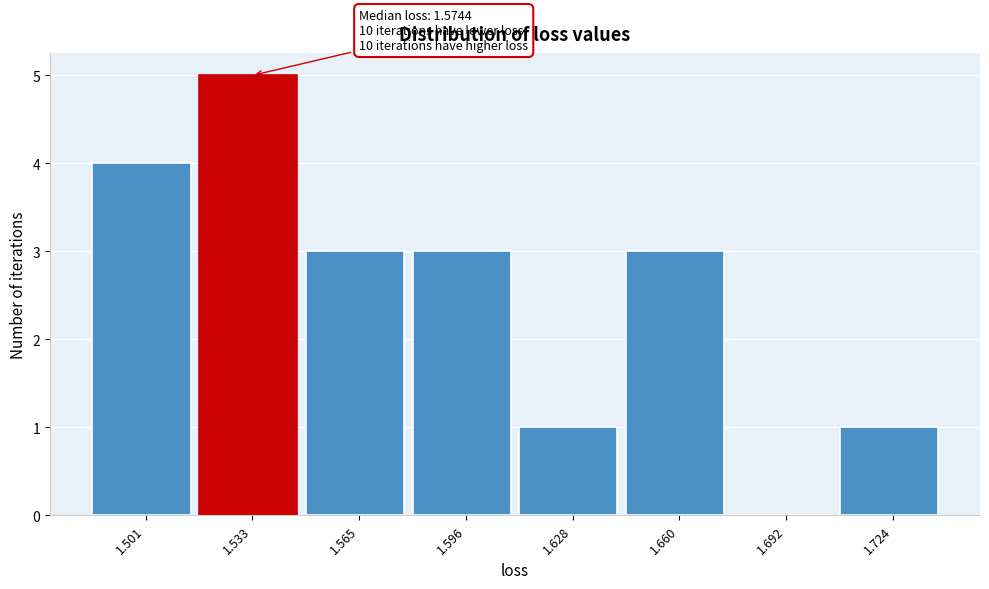

Reading left to right, transcribe all the data shown in this chart.

1.501=4	1.533=5	1.565=3	1.596=3	1.628=1	1.660=3	1.692=0	1.724=1